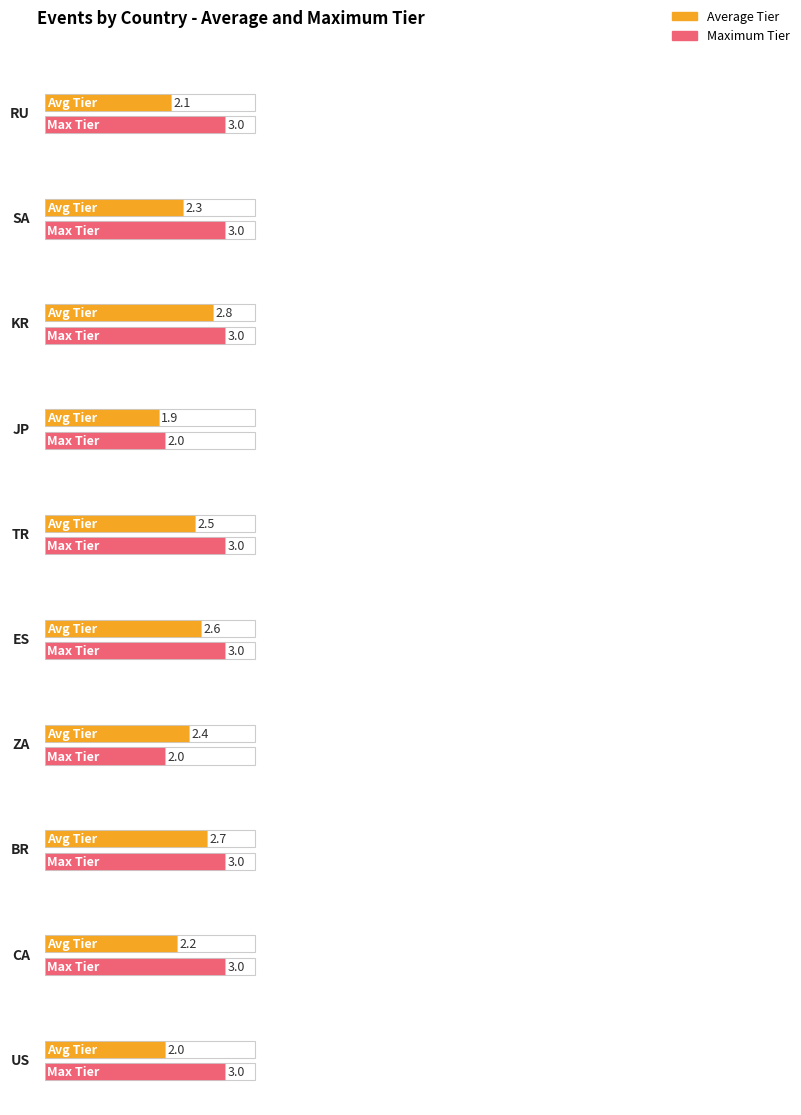

At which label does Average reach its peak?

KR